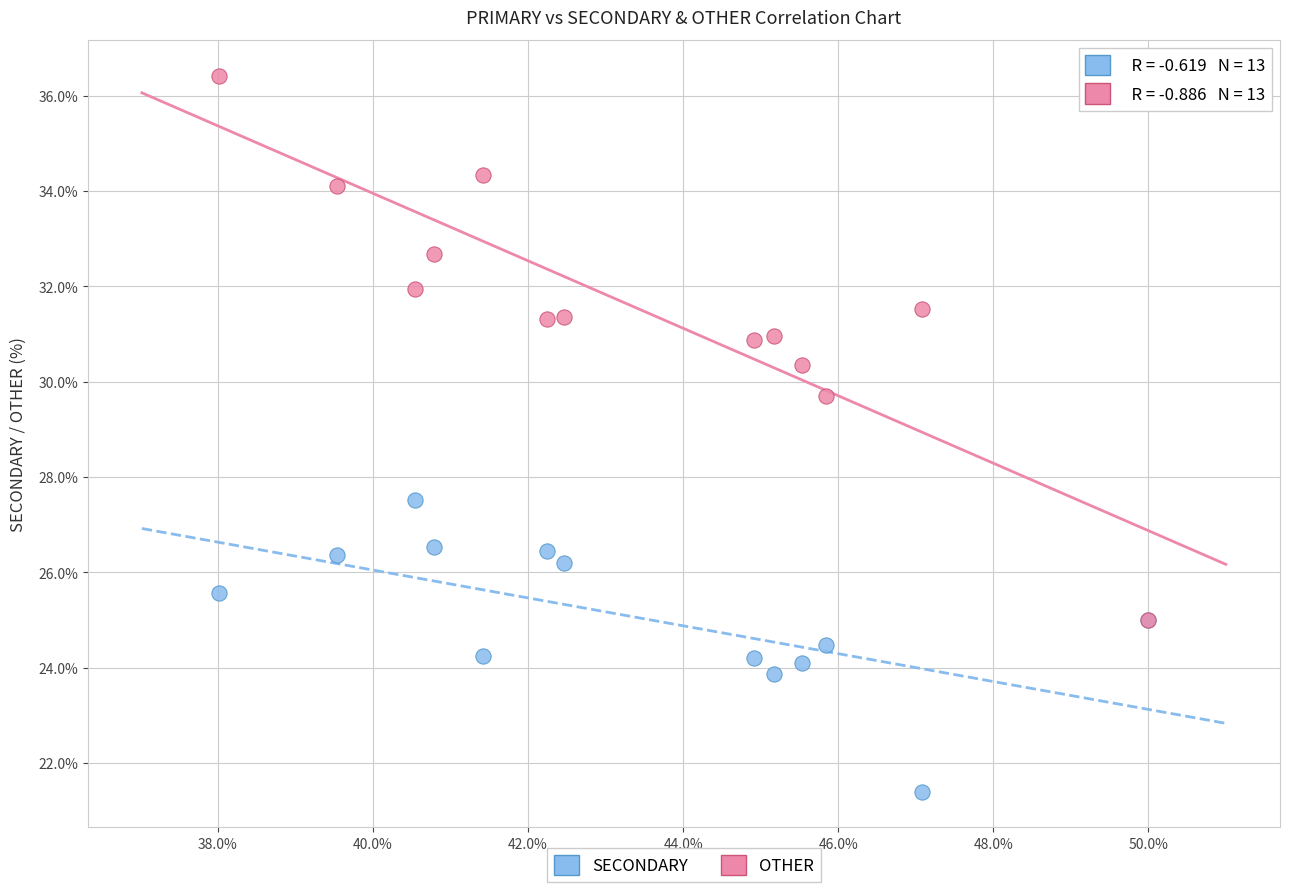

Which series reaches the maximum Y coordinate?

OTHER